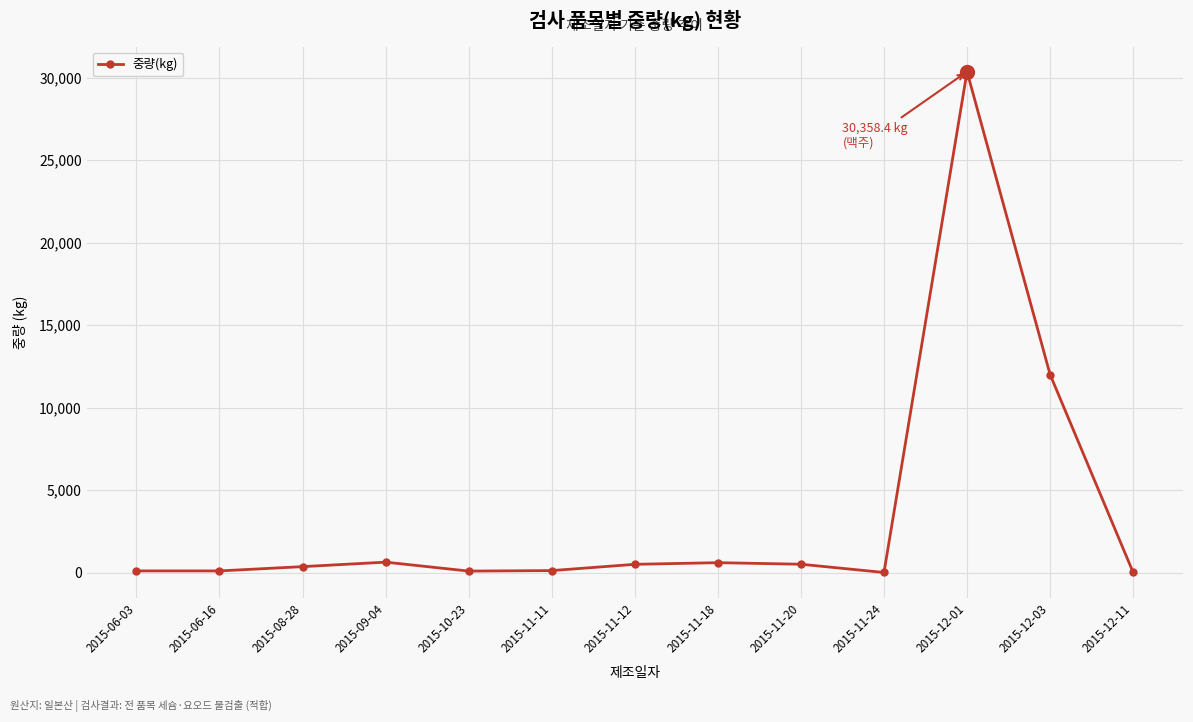

At which label is the value closest to 15181?

2015-12-03